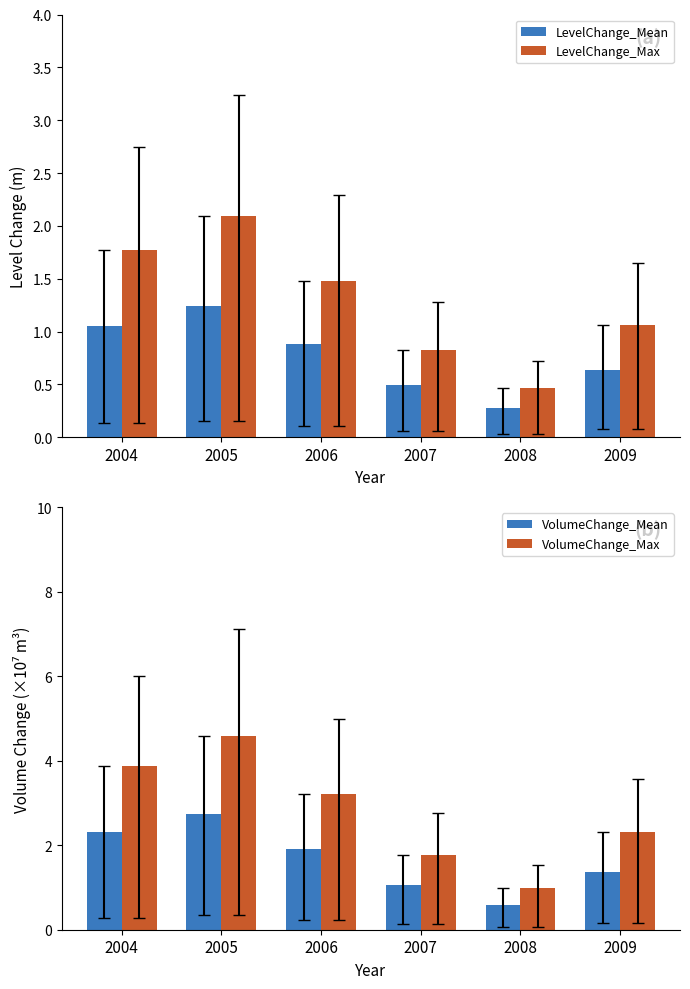

Is the value of VolumeChange_Mean at 2005 greater than the value of LevelChange_Max at 2007?

Yes